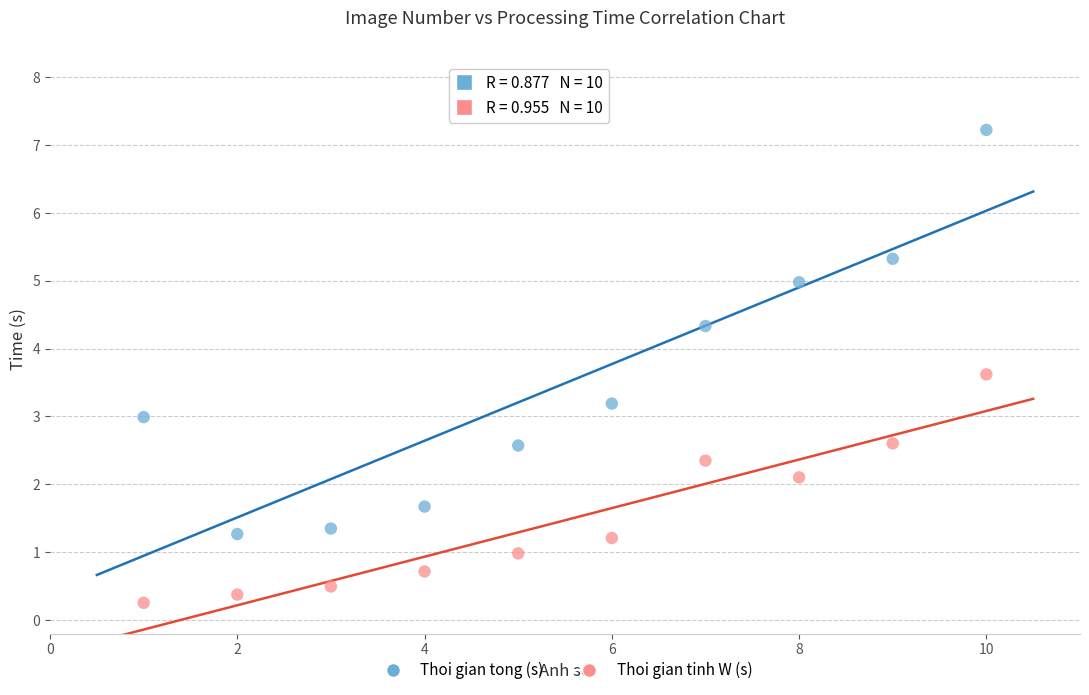

Across all data points, what is the range of Y values (max minus min)?

7.0